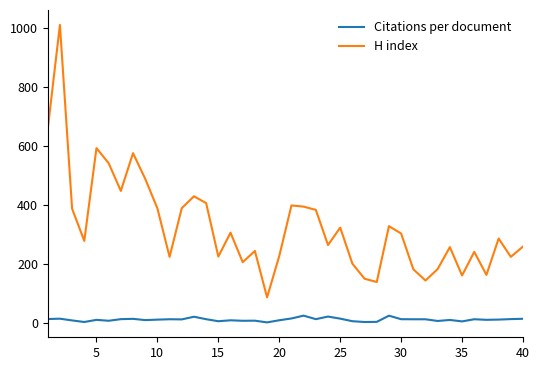

What is the difference between the maximum and minimum values in the Citations per document series?

22.9